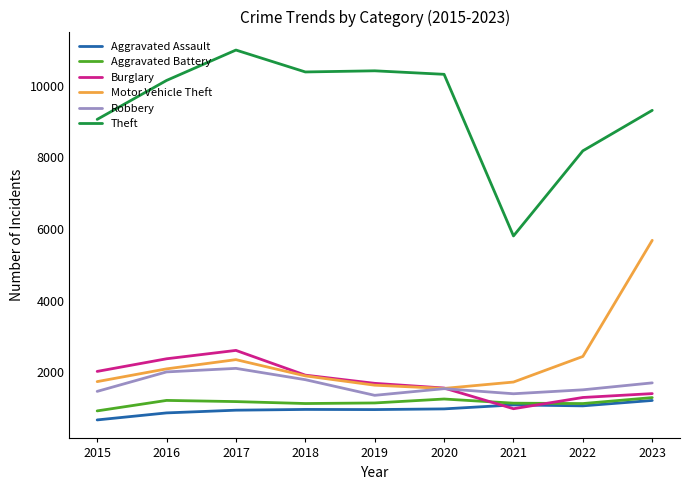

The Aggravated Assault series shows 974 at 2020. True or false?

True